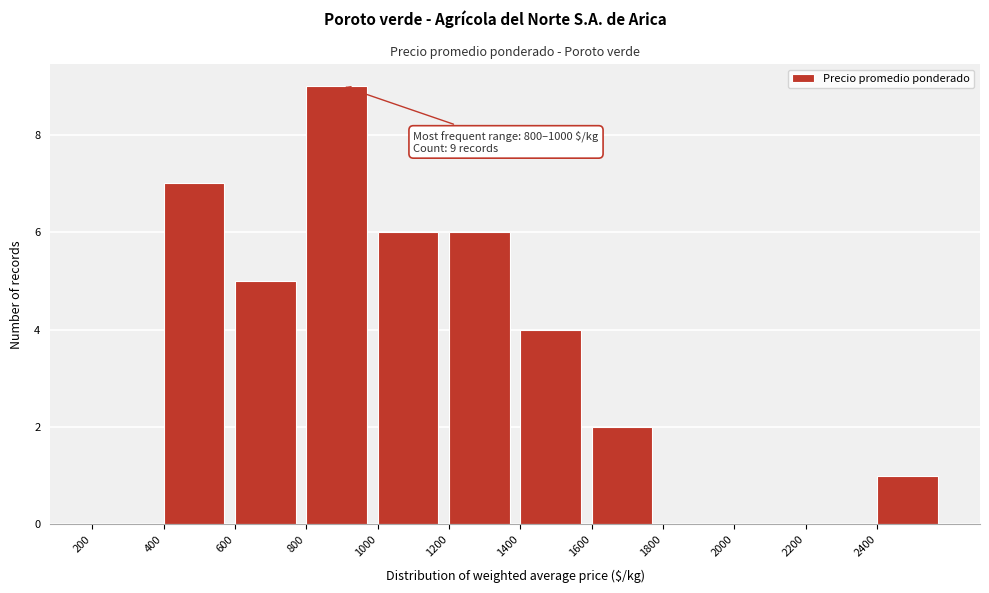

Over which range of the x-axis is the bar tallest?

800 to 1000